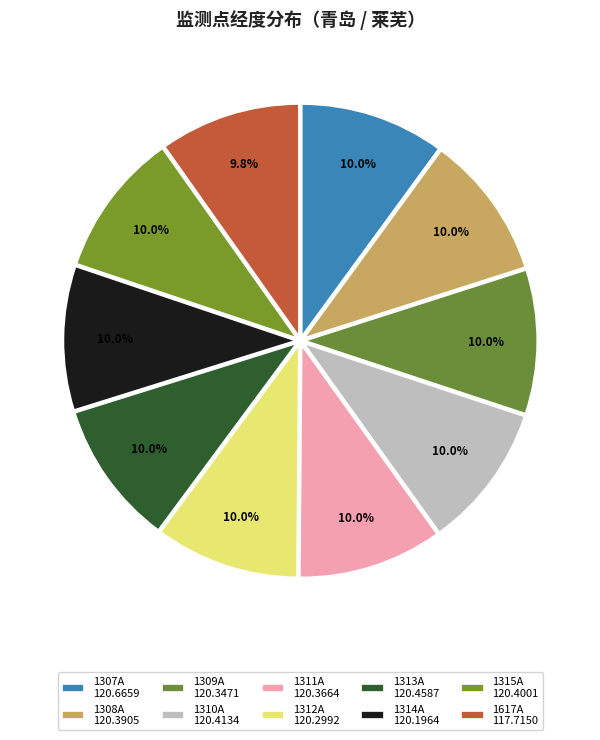

Which slice is the largest?

1307A